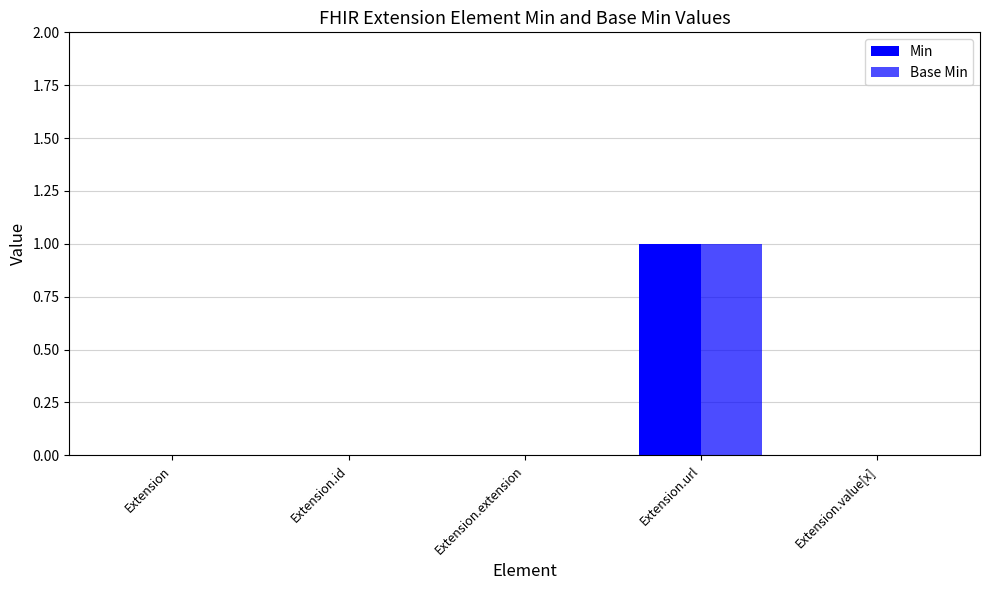

How many groups of bars are there?

5